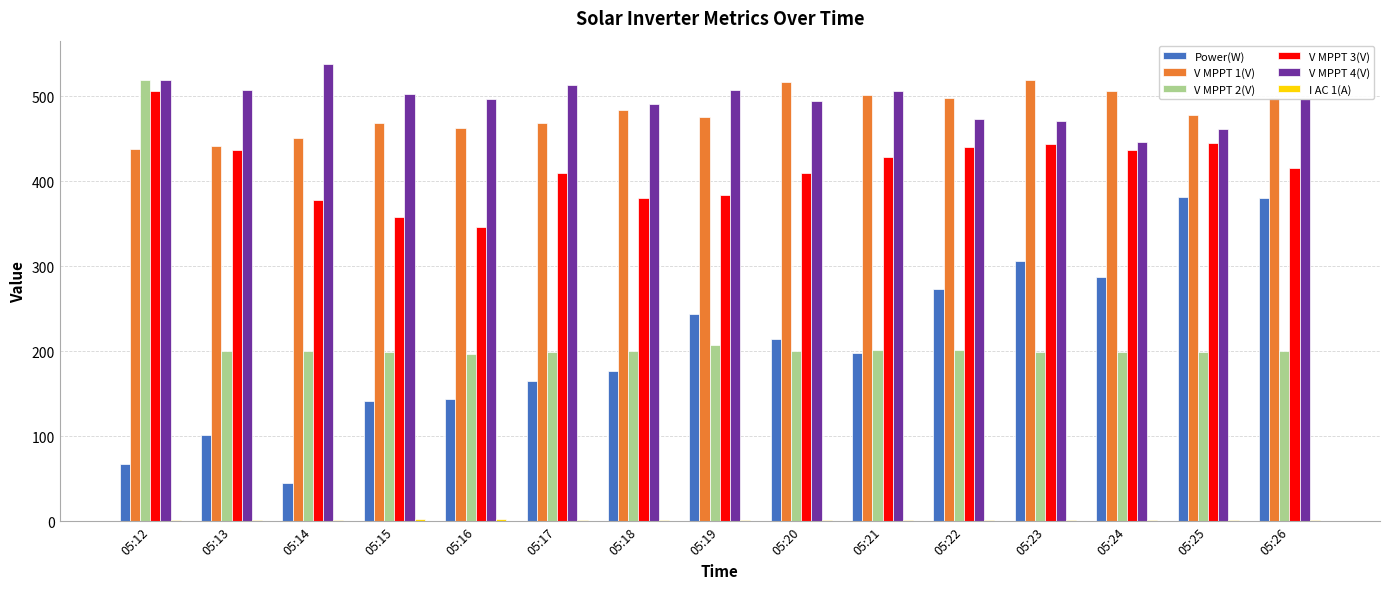

What is the highest value of the V MPPT 4(V) series?

538.5